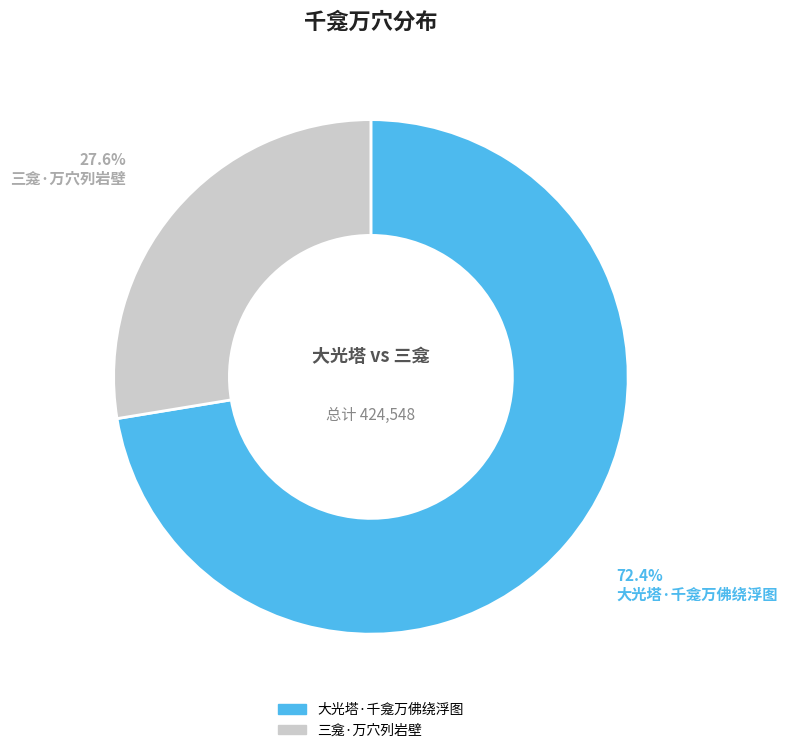

True or false: 大光塔·千龛万佛绕浮图 accounts for 72% of the total.

True